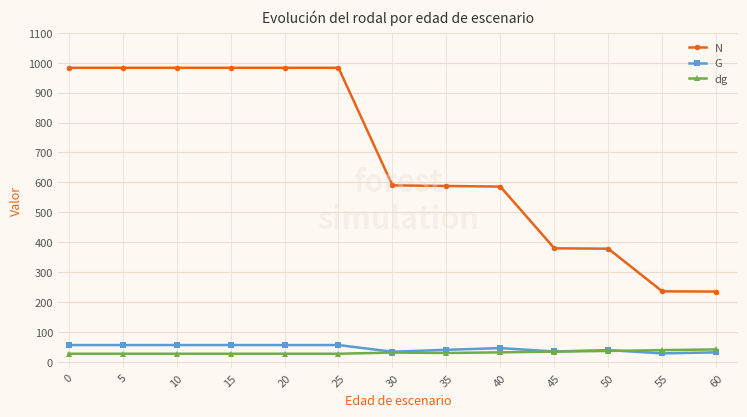

Is this an area chart (filled region under the line)?

No